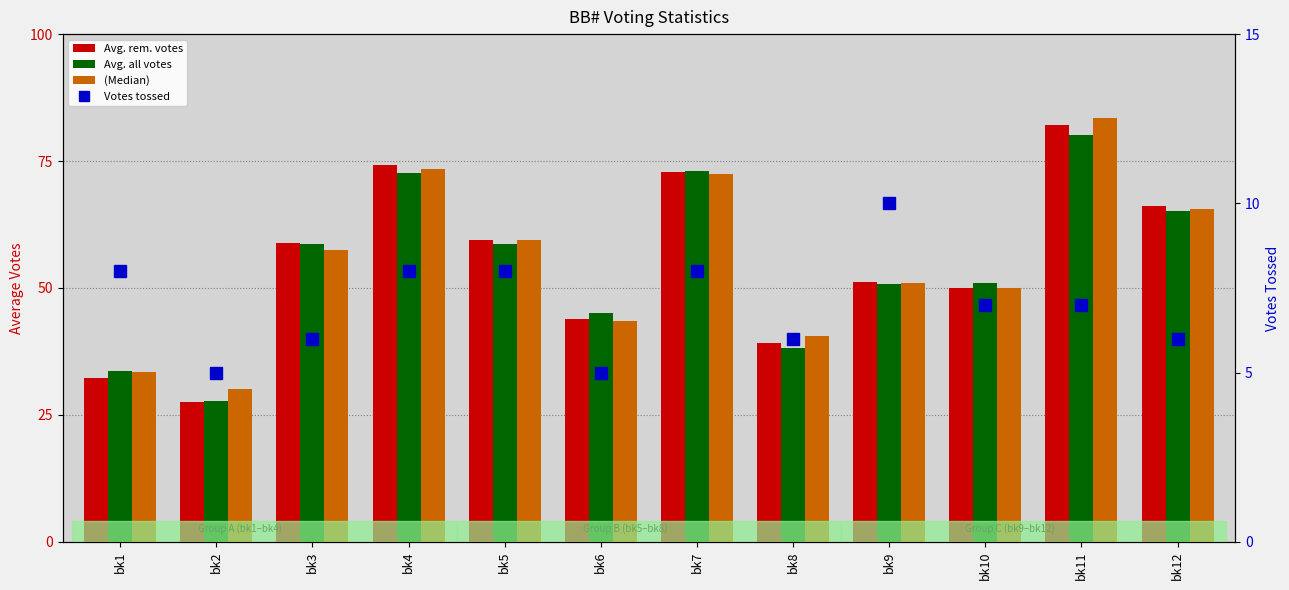

True or false: Avg. all votes has a value of 58.6 at bk5.

True